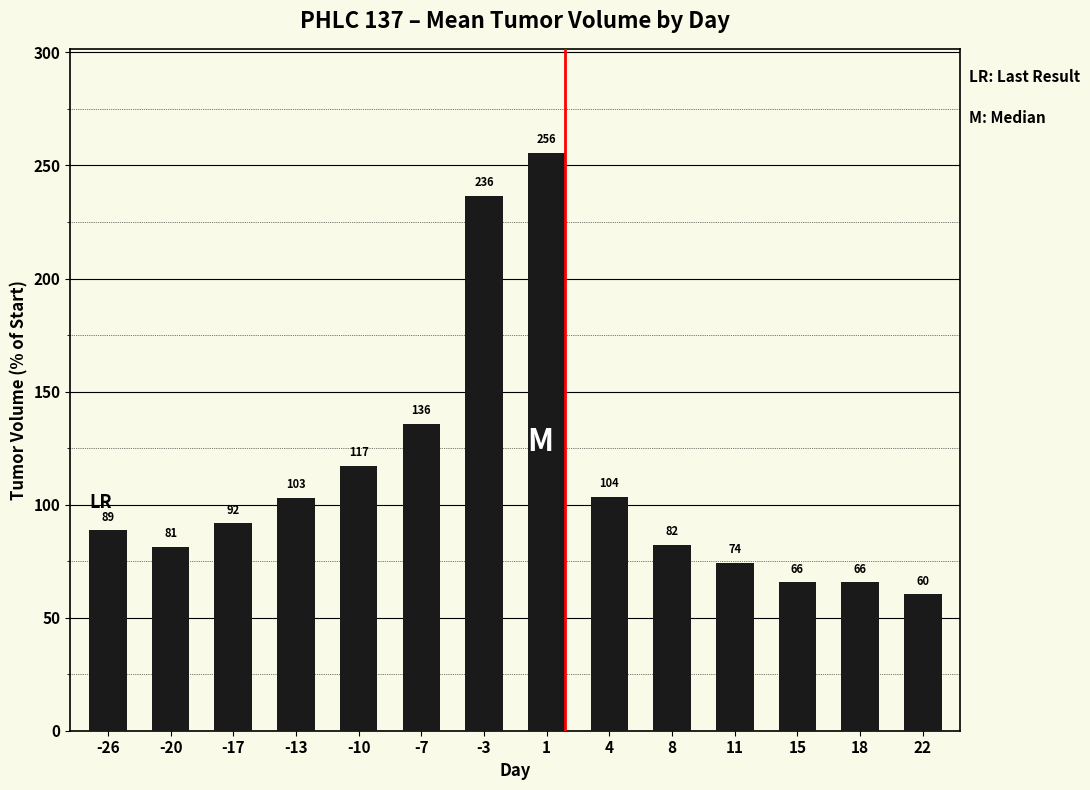

What is the ratio of the value at 4 to the value at 18?

1.6